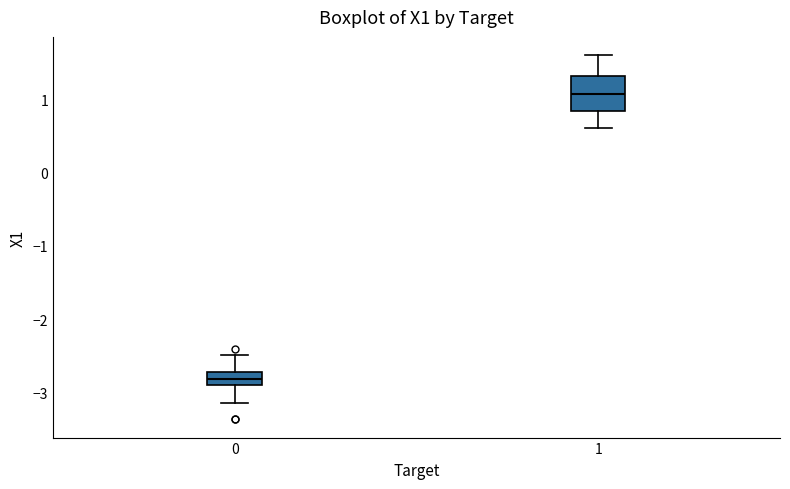

Reading left to right, read every box against the y-axis: the position of its median line, the range the box covers, and the ends of its whiskers. The values are not printed on the chart, so give them approximately, as read against the axis.

0: median -2.8, box -2.9 to -2.7, whiskers -3.1 to -2.5
1: median 1.1, box 0.8 to 1.3, whiskers 0.6 to 1.6